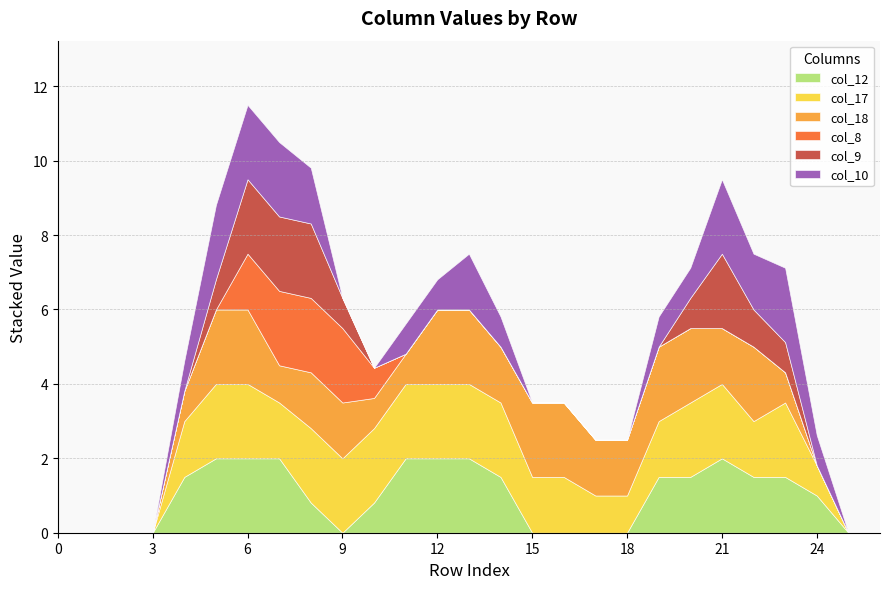

What is the spread (max minus min) of values at 10?

2.0